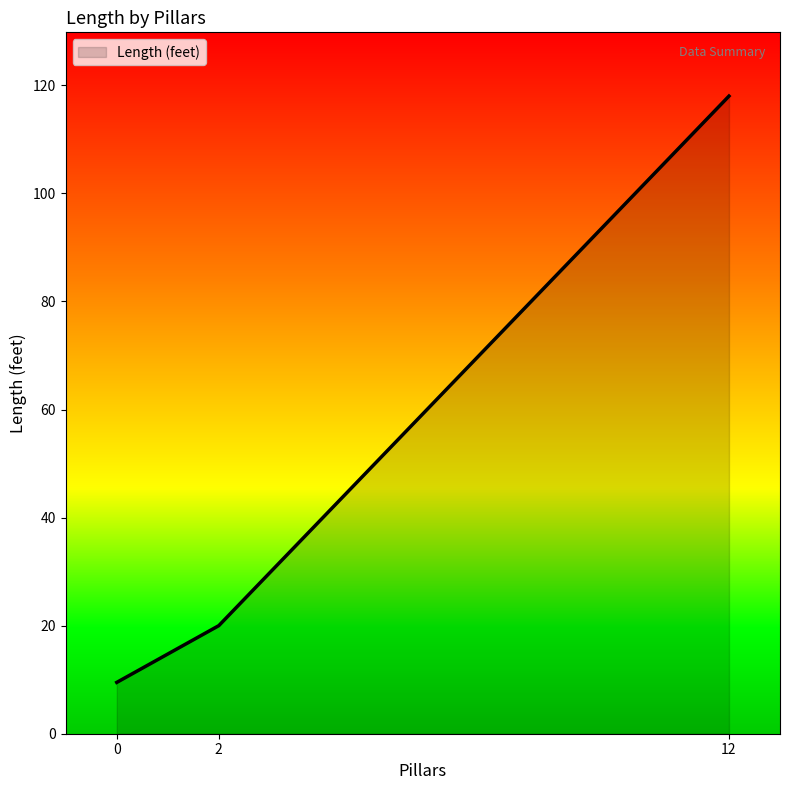

What is the maximum value shown in the chart?

118.0